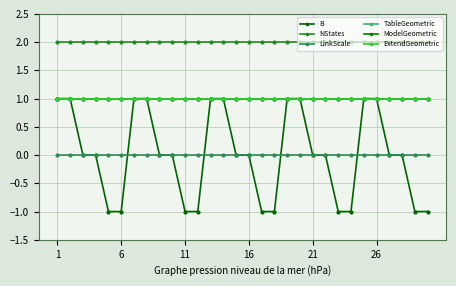

Does the chart have visible grid lines?

Yes